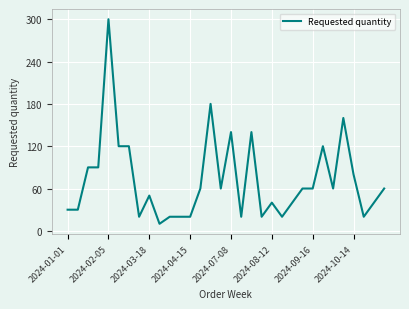

What is the difference between the second highest and minimum values?

170